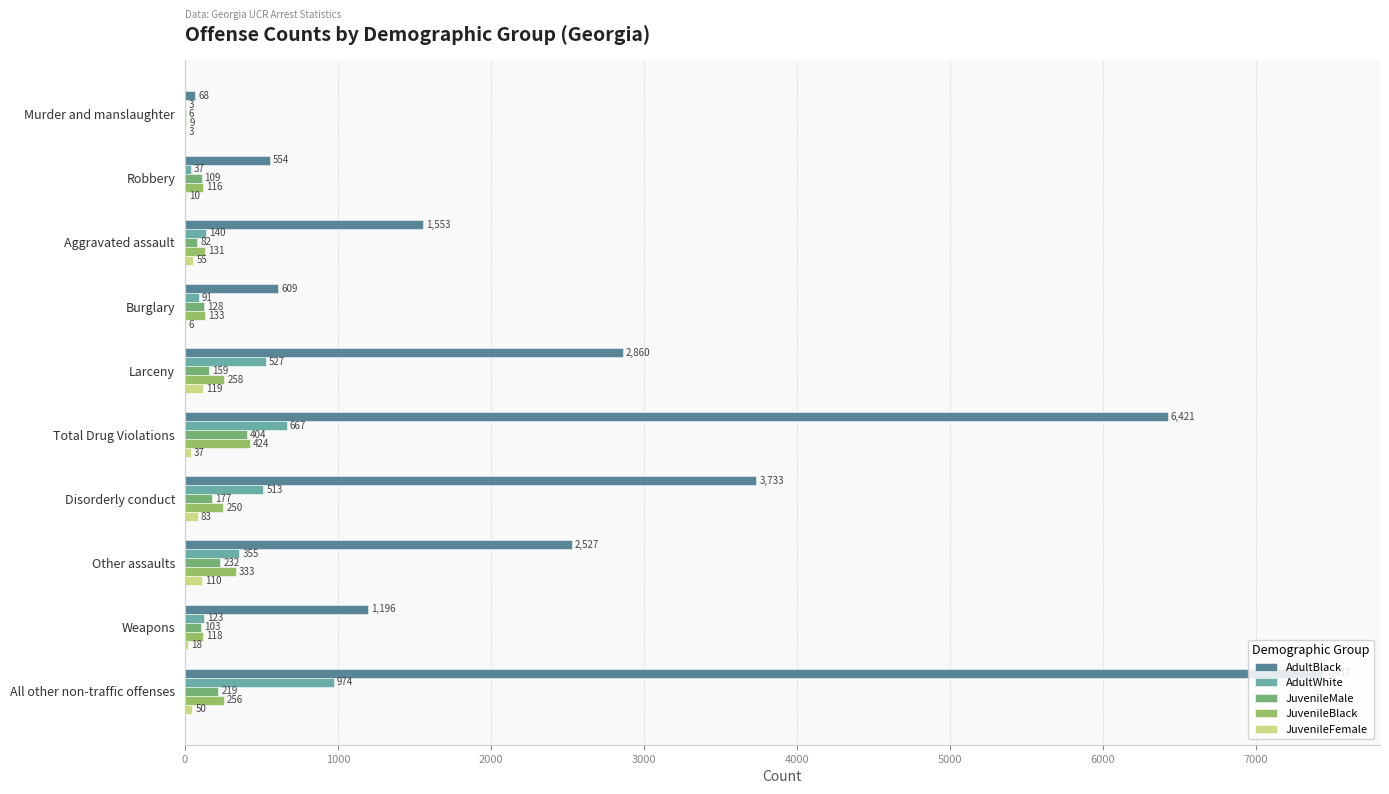

At which label does AdultWhite reach its peak?

All other non-traffic offenses